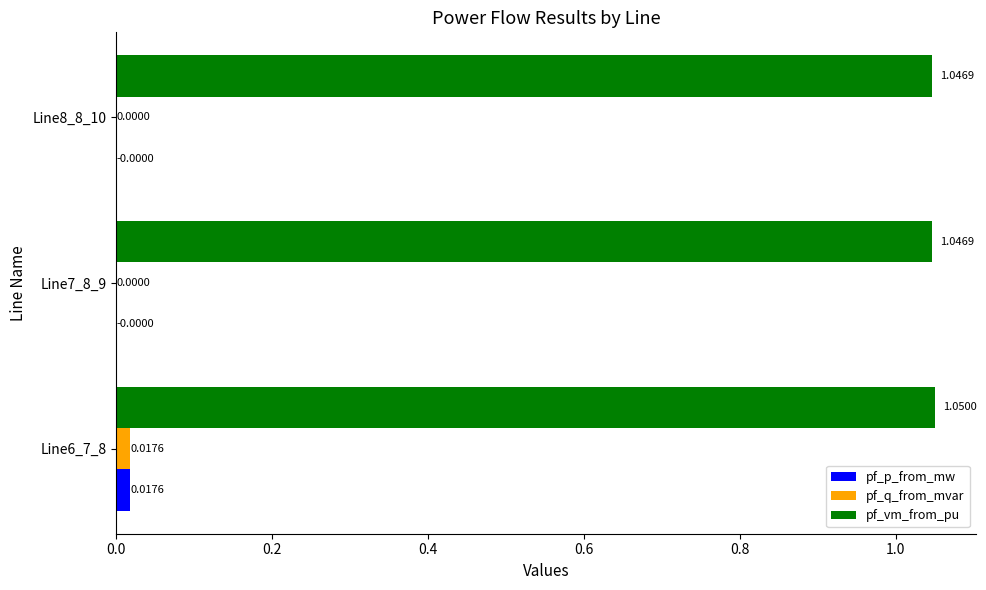

At which category is the sum across all series the highest?

Line6_7_8